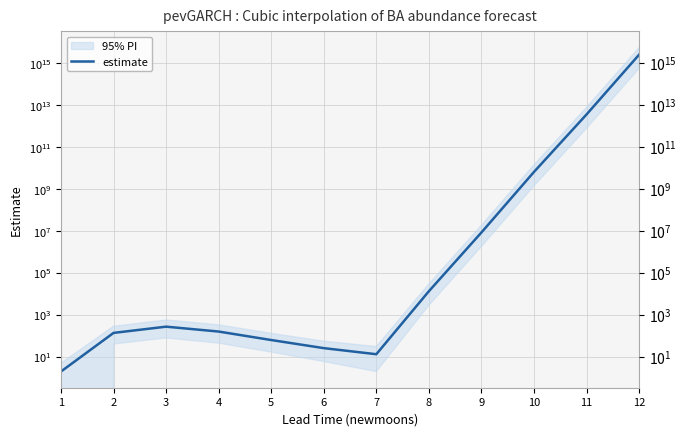

Between 8 and 6, which is larger?

8